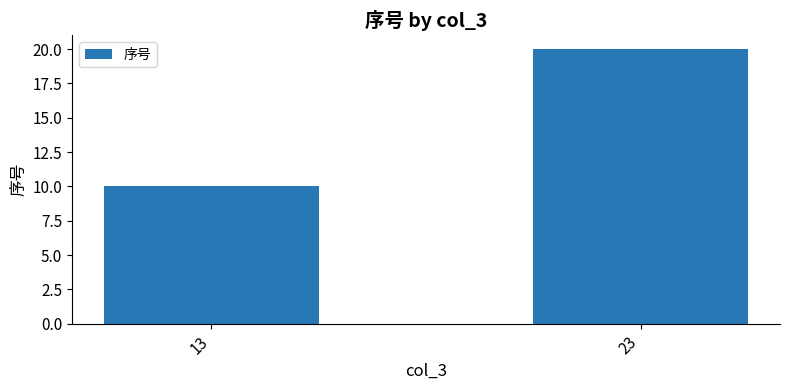

Is it true that the value at 23 is 7?

False